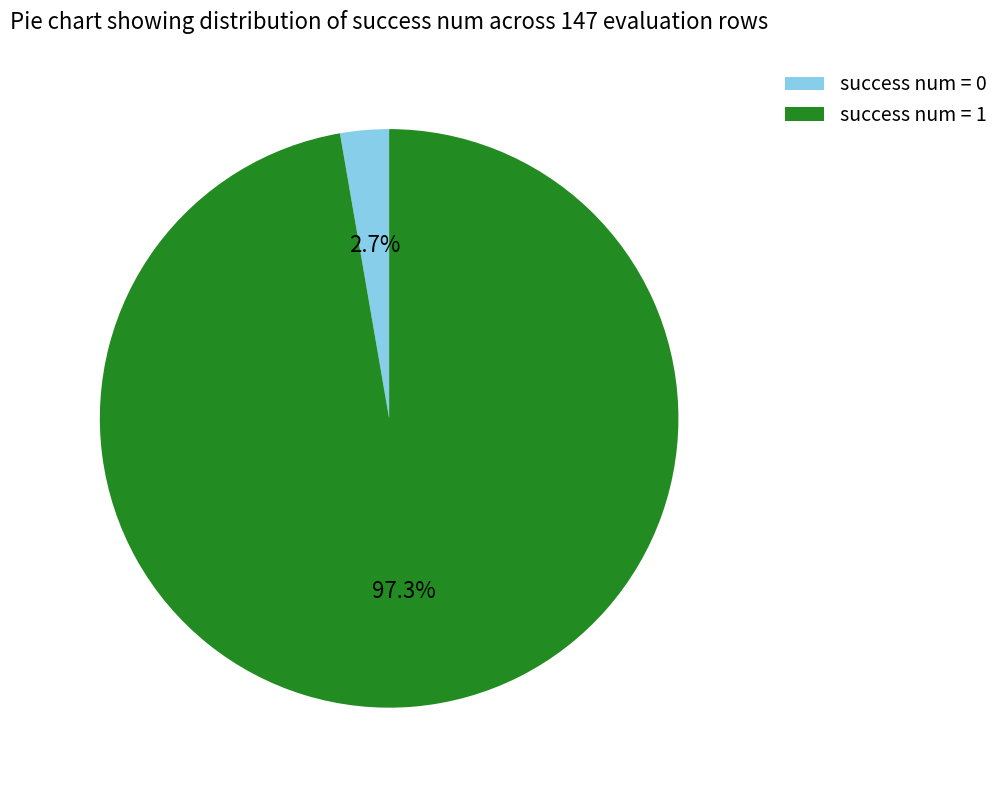

To the nearest percent, what is the combined percentage of success num = 1 and success num = 0?

100%